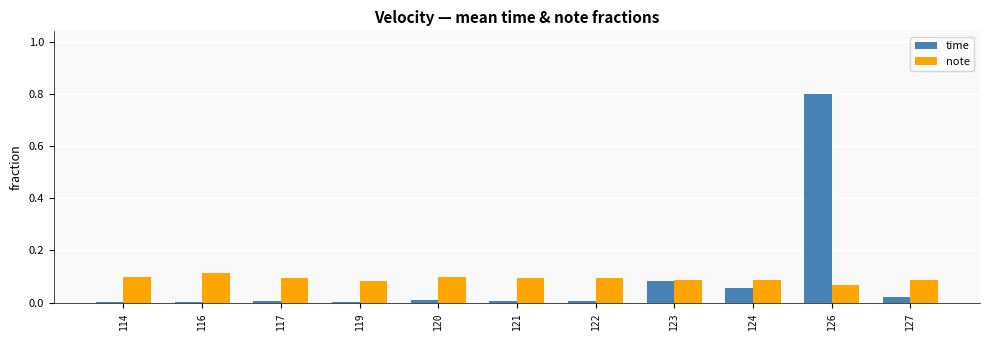

Which series changed the most between 122 and 126?

time